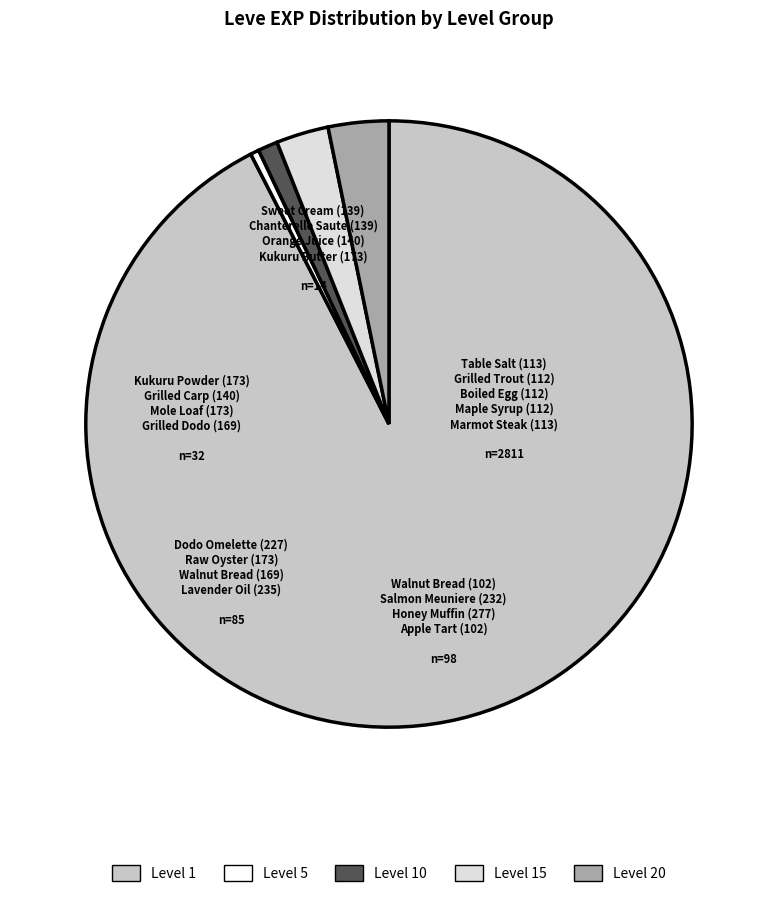

The Level 1 slice represents 92% of the pie. True or false?

True